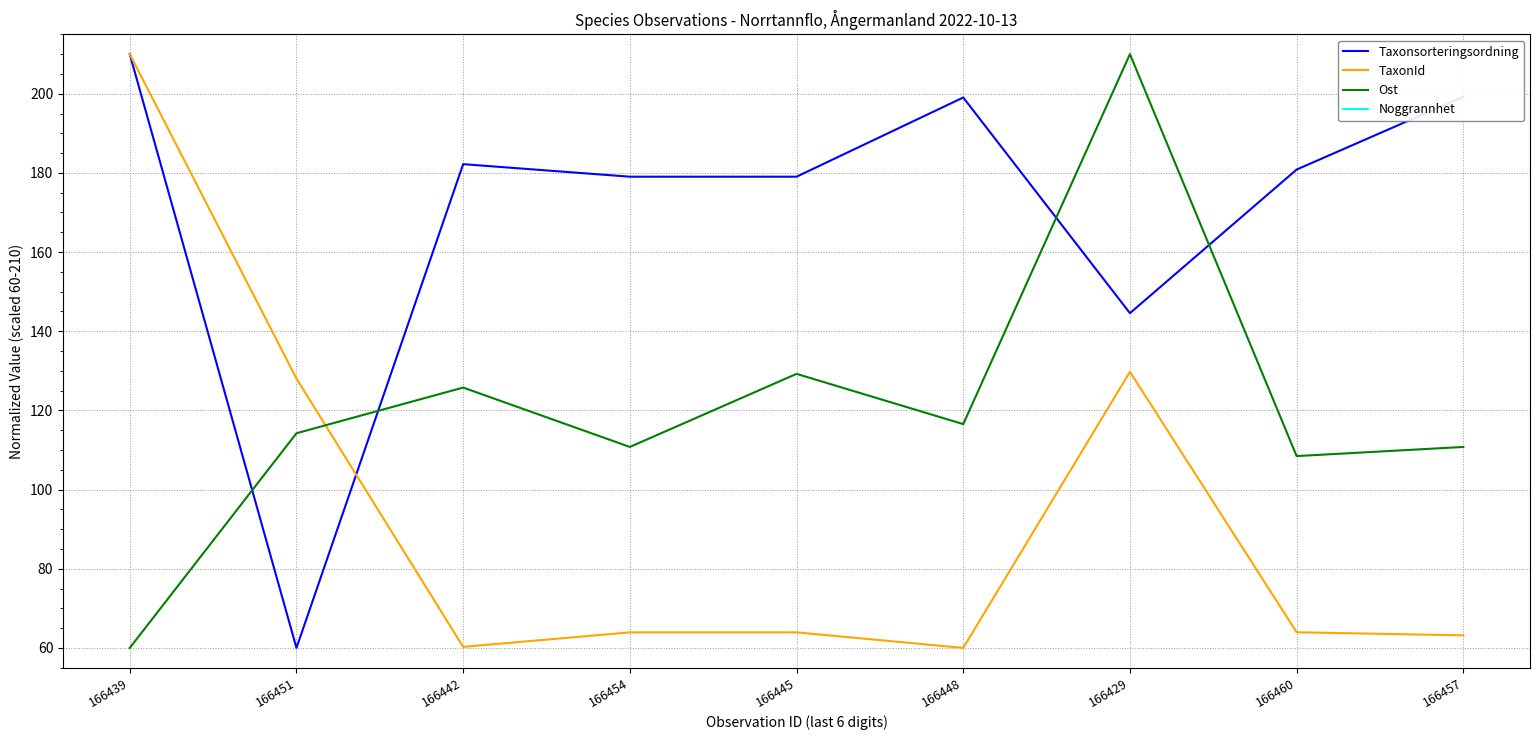

List the series in order of their overall mean, highest first.

Taxonsorteringsordning, Ost, TaxonId, Noggrannhet